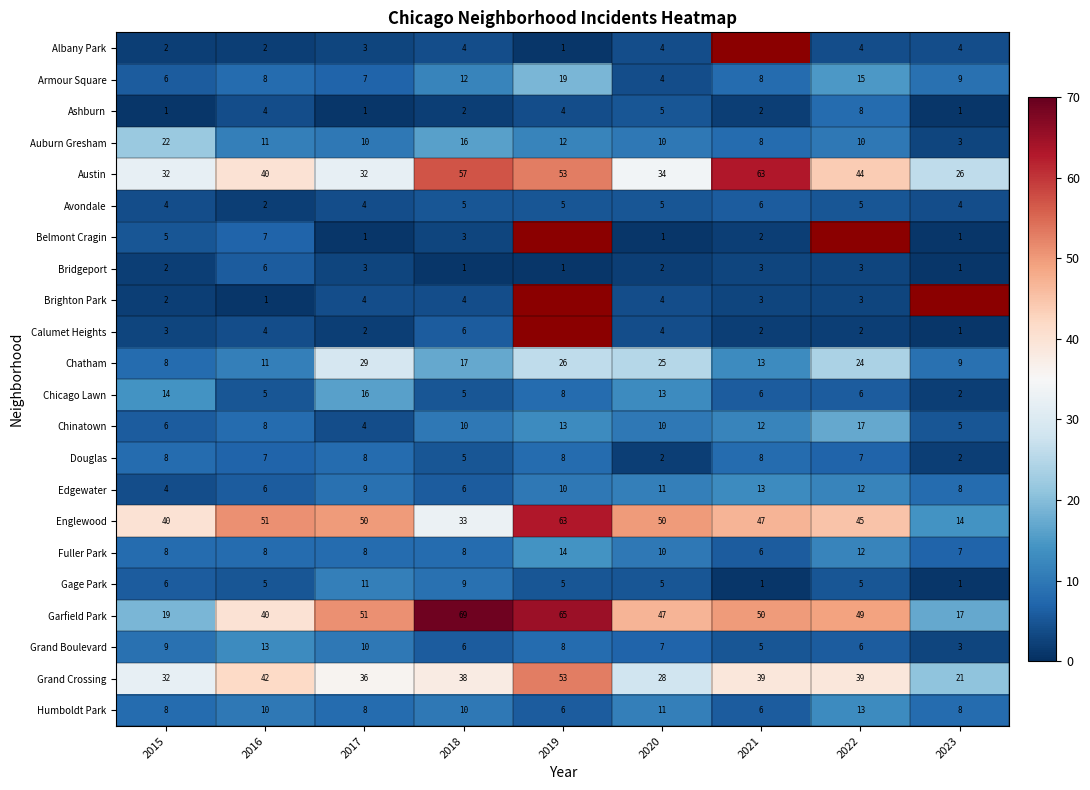

What is the spread (max minus min) of values at 2020?

49